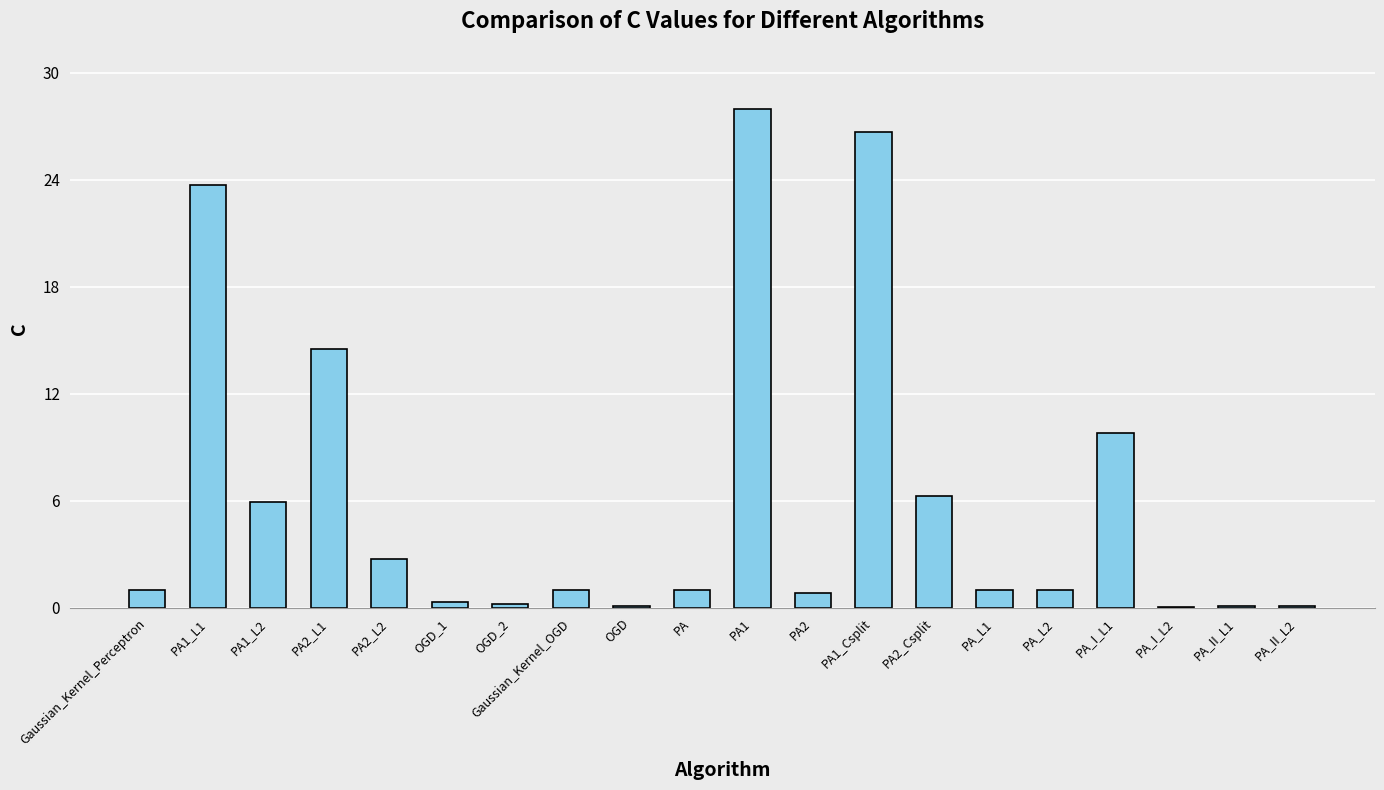

What is the maximum value shown in the chart?

28.0